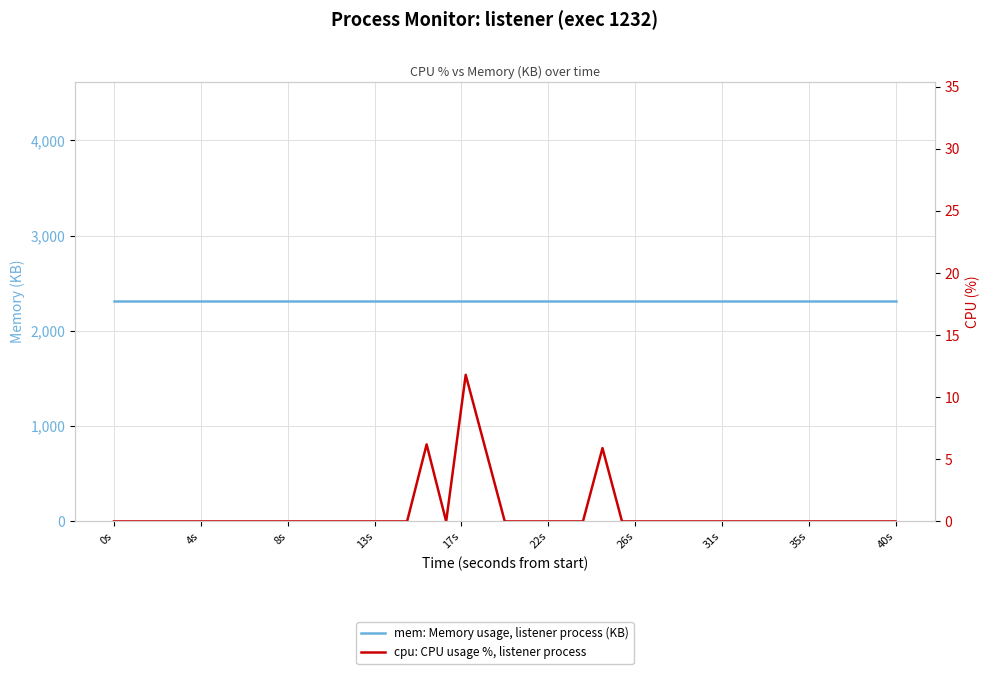

True or false: cpu: CPU usage %, listener process and mem: Memory usage, listener process (KB) intersect in this chart.

False